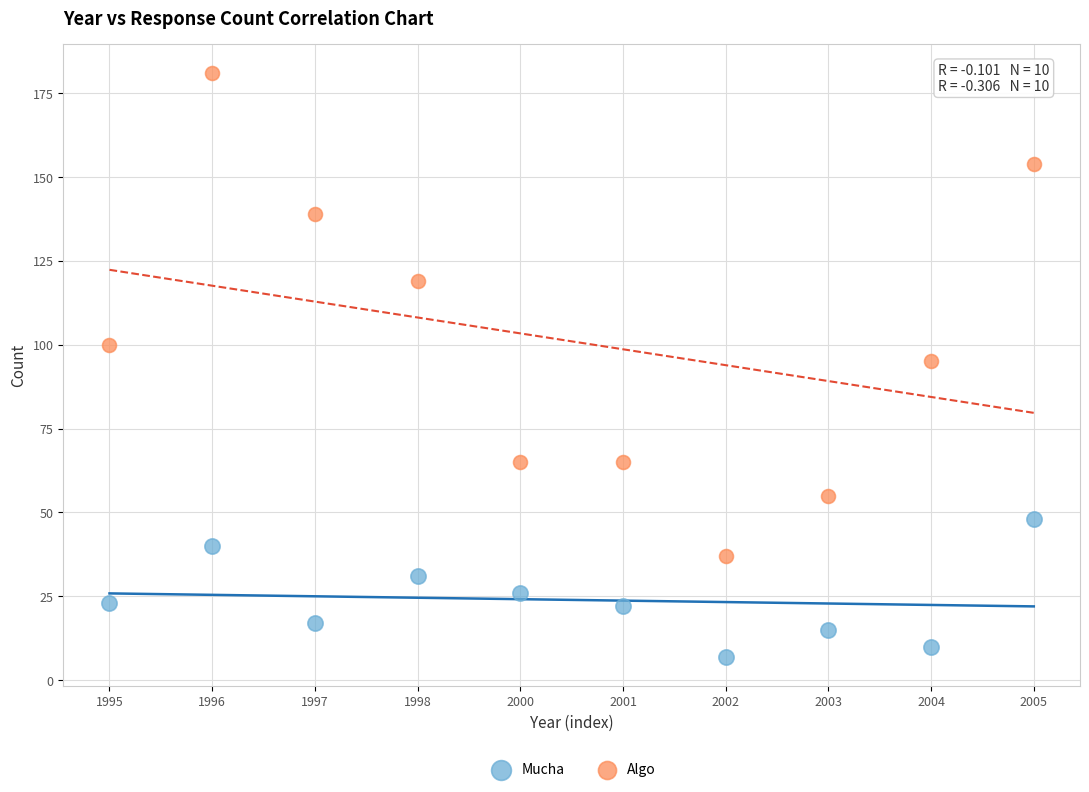

Which series has the widest spread of Y values?

Algo